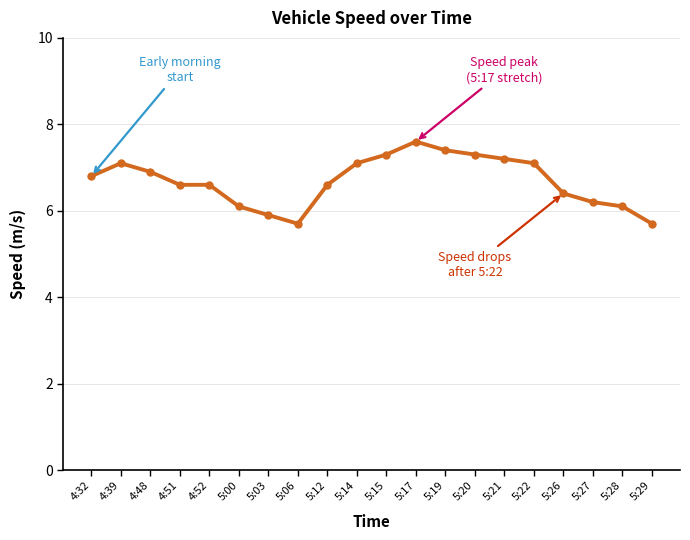

What is the difference between the values at 5:15 and 5:21?

0.1